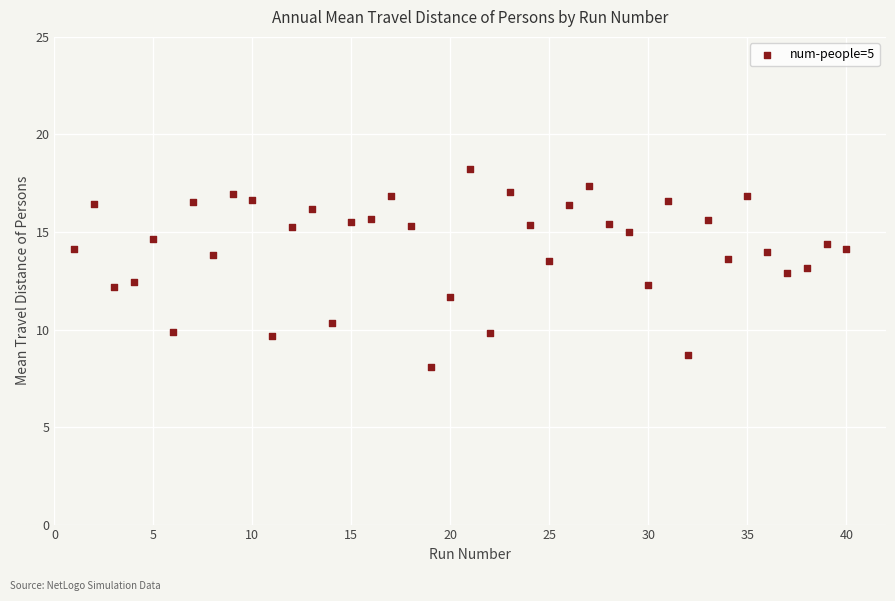

What is the range of X values (max minus min)?

39.0